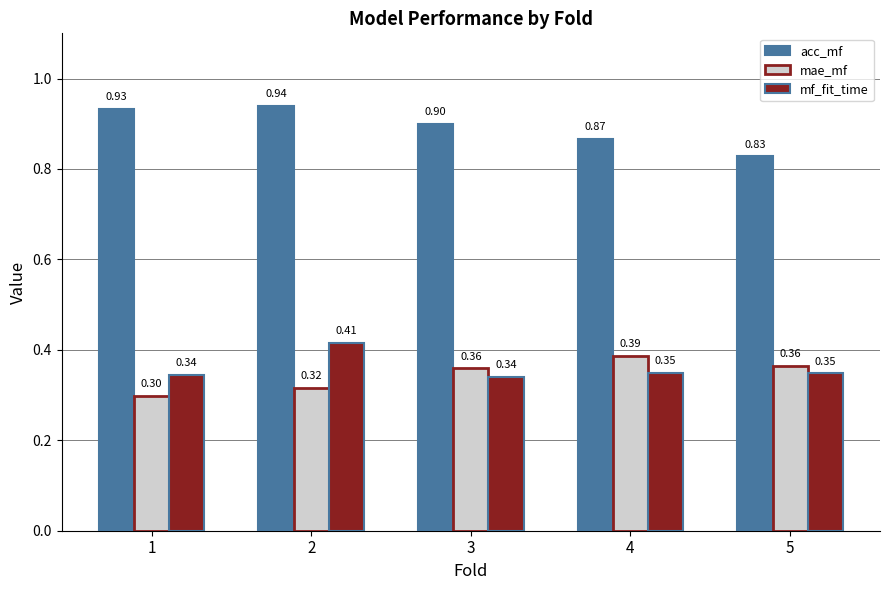

What is the minimum value shown in the chart?

0.3